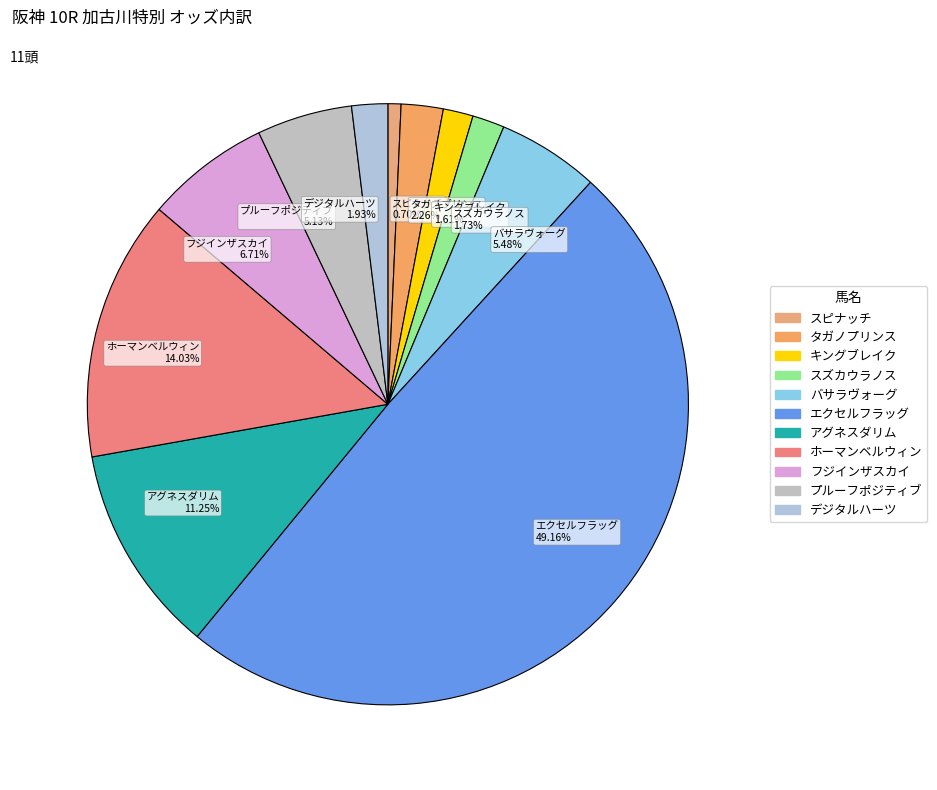

Is the sum of キングブレイク and スピナッチ greater than half?

No